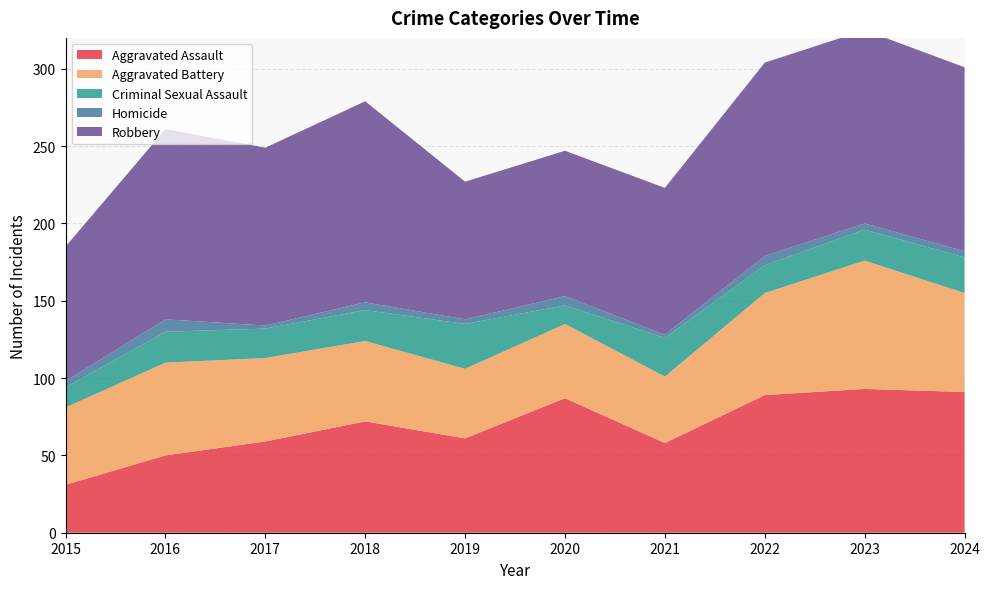

Reading right to left, list all the values displayed in this chart.

Aggravated Assault: 2024=91	2023=93	2022=89	2021=58	2020=87	2019=61	2018=72	2017=59	2016=50	2015=31
Aggravated Battery: 2024=64	2023=83	2022=66	2021=43	2020=48	2019=45	2018=52	2017=54	2016=60	2015=50
Criminal Sexual Assault: 2024=23	2023=20	2022=18	2021=25	2020=12	2019=29	2018=20	2017=19	2016=20	2015=13
Homicide: 2024=4	2023=4	2022=6	2021=2	2020=6	2019=3	2018=5	2017=2	2016=8	2015=4
Robbery: 2024=119	2023=125	2022=125	2021=95	2020=94	2019=89	2018=130	2017=115	2016=123	2015=87